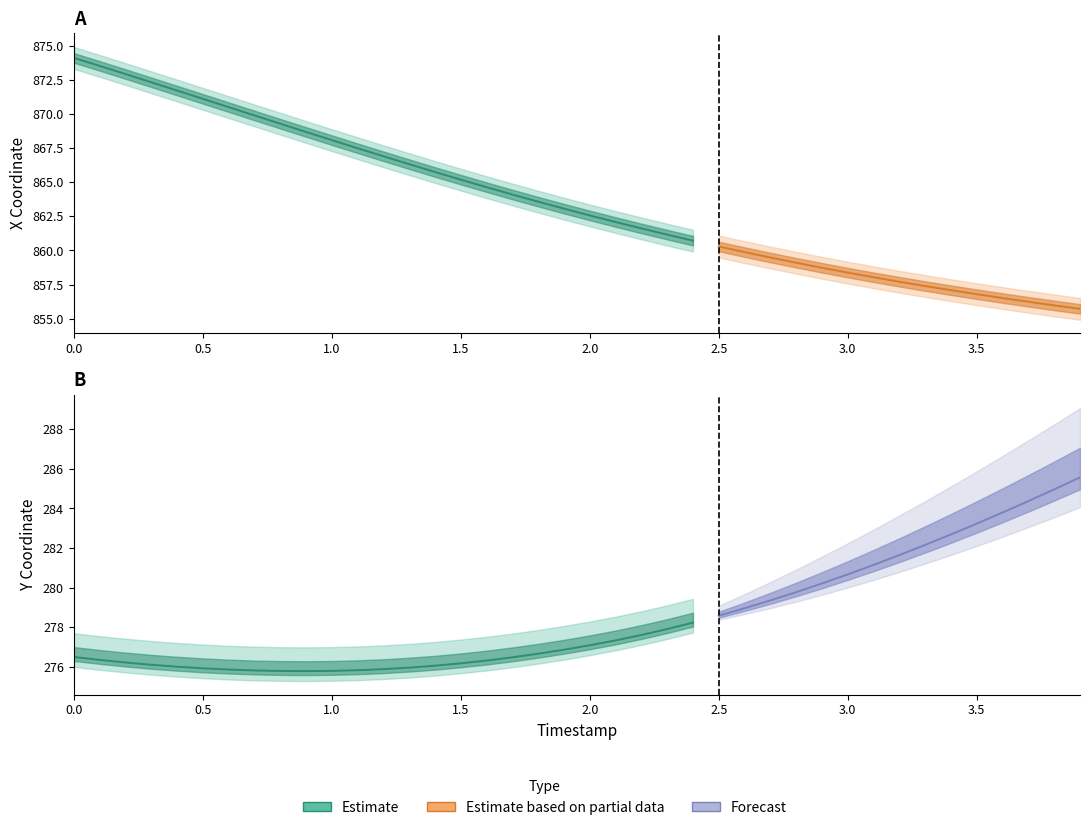

True or false: X and Y cross at least once.

False